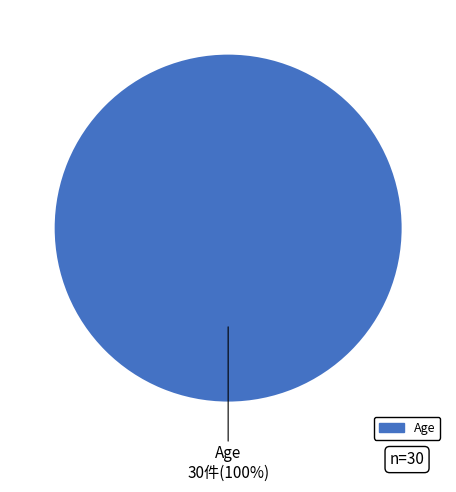

Does any single category account for the majority?

Yes